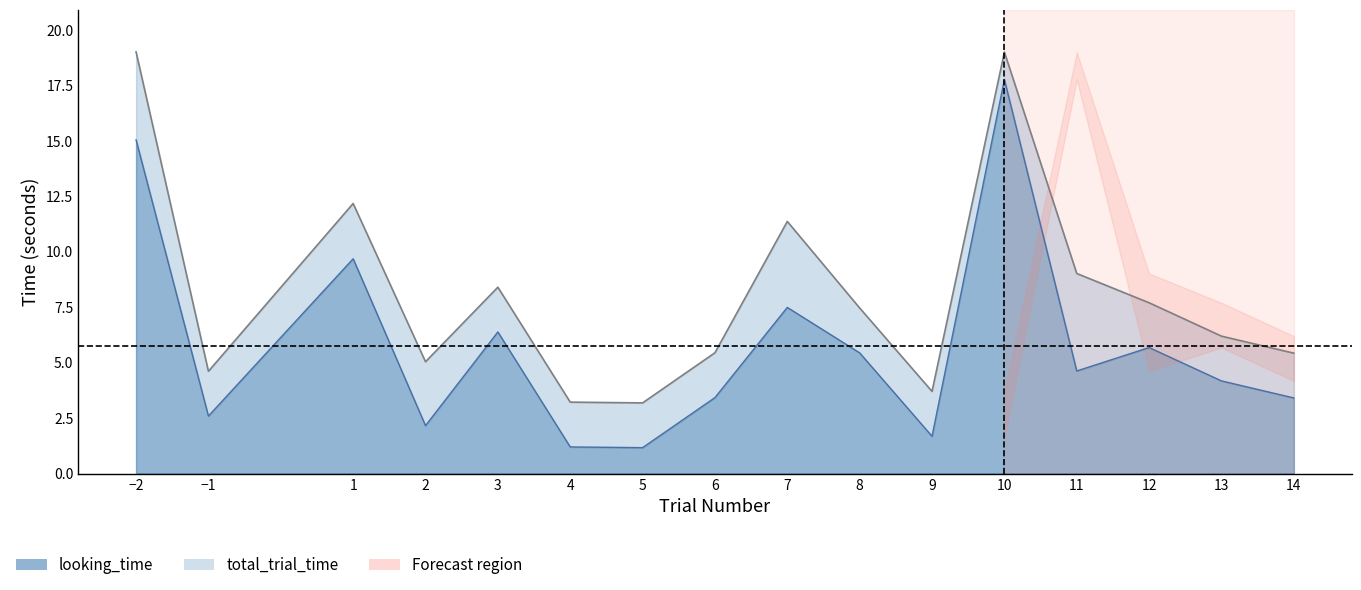

Rank the series by their average value, from highest to lowest.

total_trial_time, looking_time